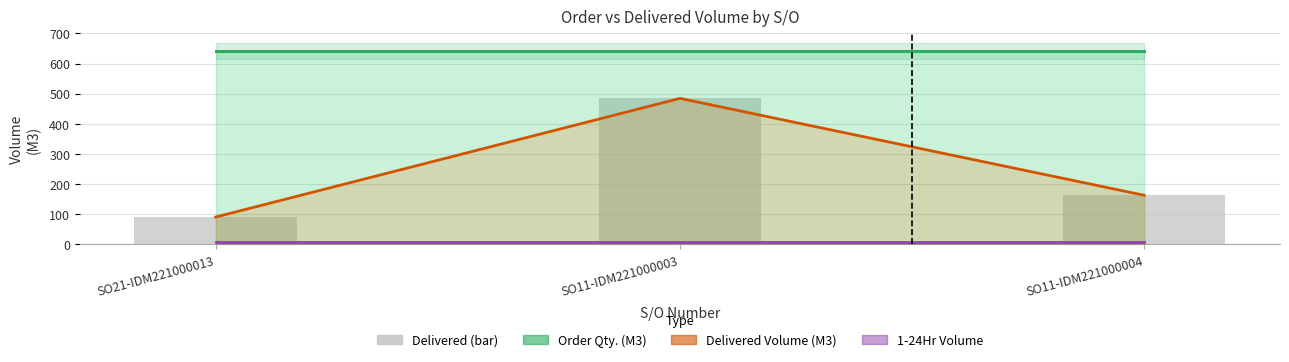

At which category does the chart reach its peak across all series?

SO21-IDM221000013